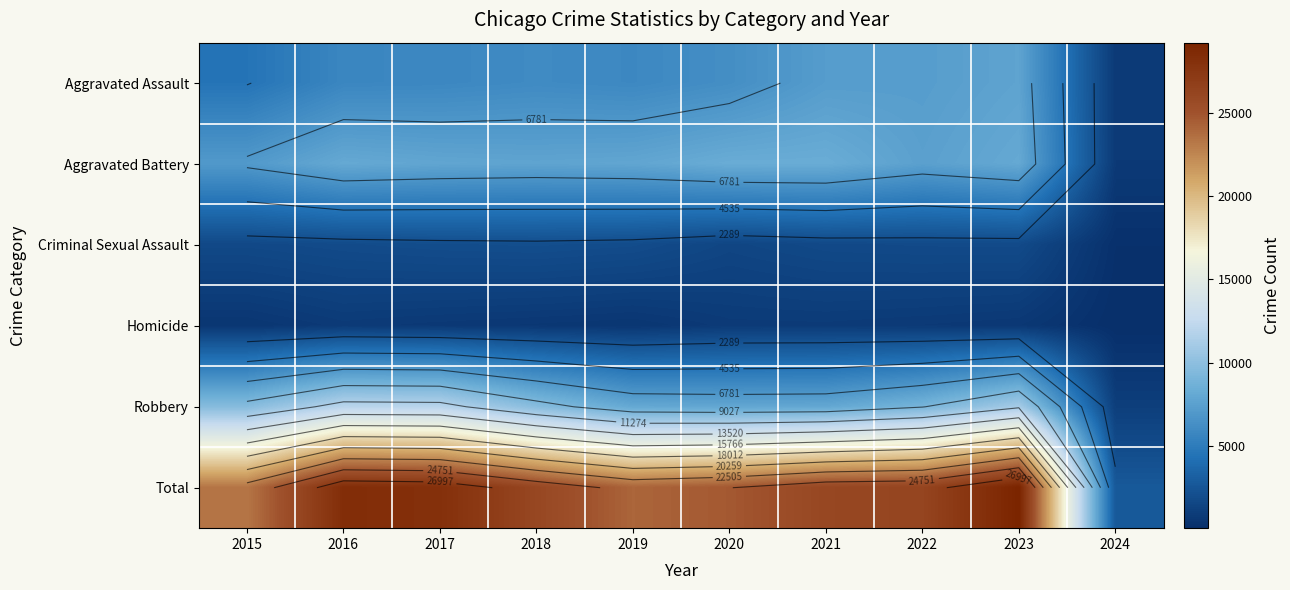

How many data points does each series have?

10